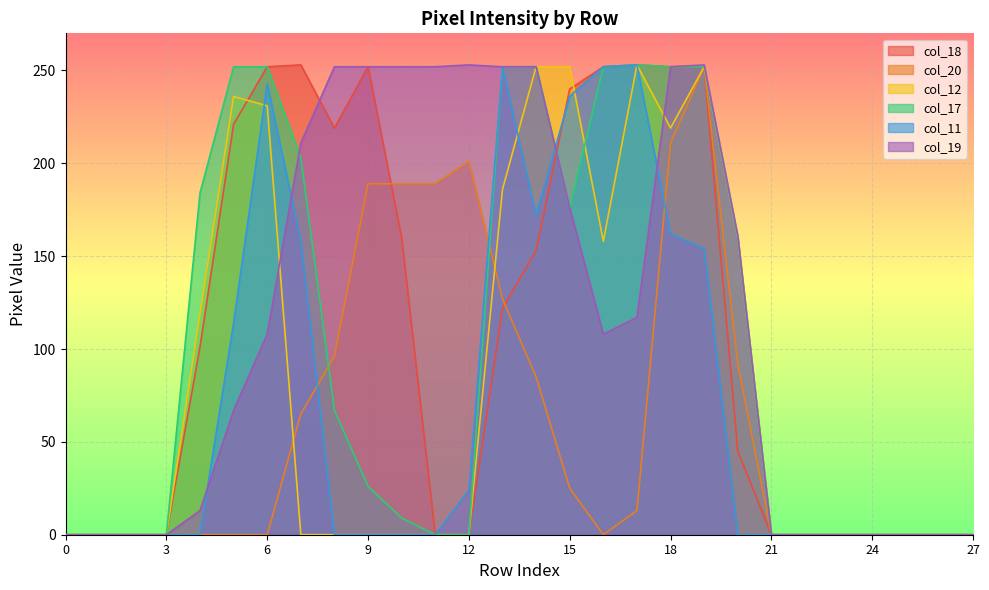

How many data points in col_12 are above 0?

11